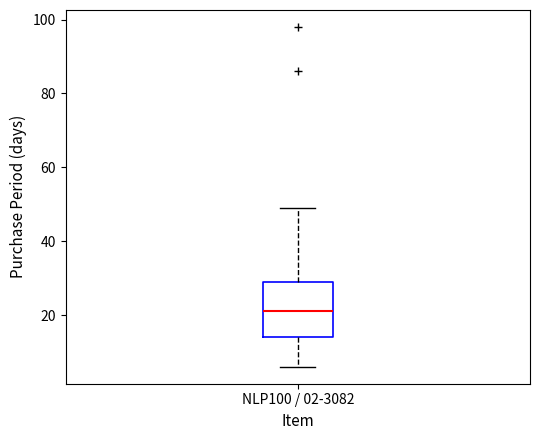

Transcribe this box plot: give where the median line is, the range the box spans, and where the two whiskers end, as read against the y-axis. The values are not printed on the chart, so give them approximately, as read against the axis.

median 22, box 14 to 30, whiskers 6 to 50